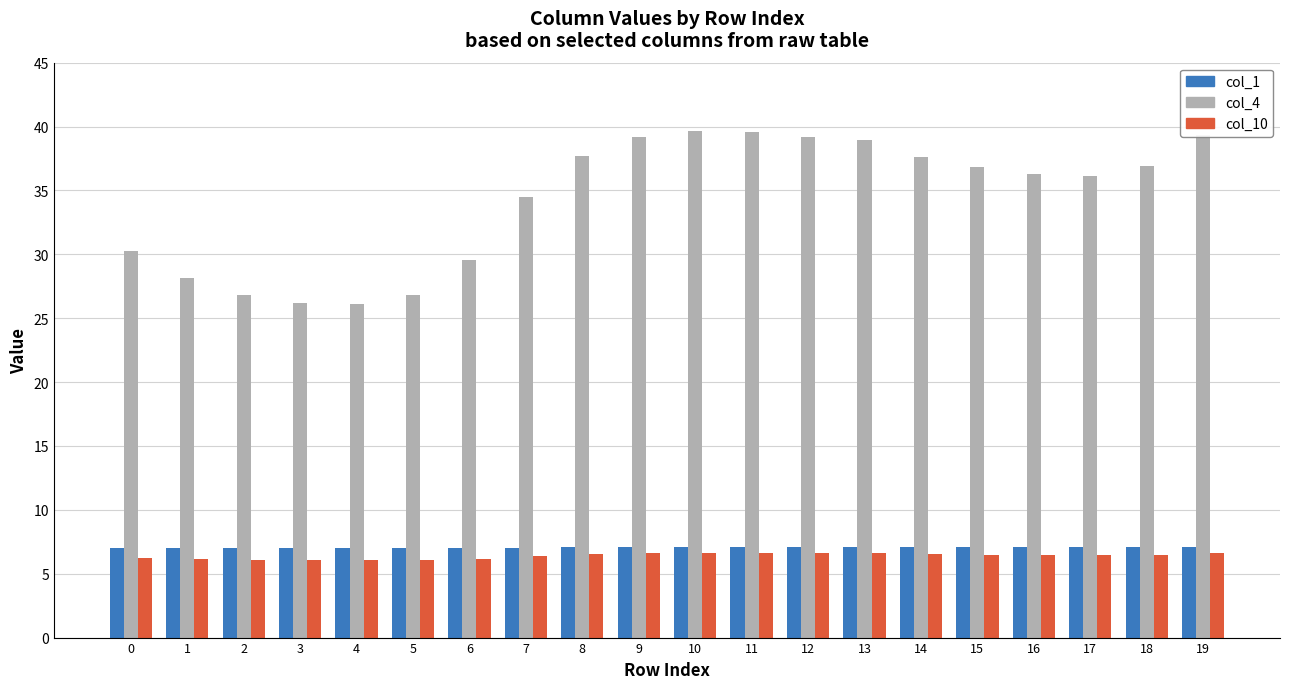

At which label does col_4 first exceed 36?

8